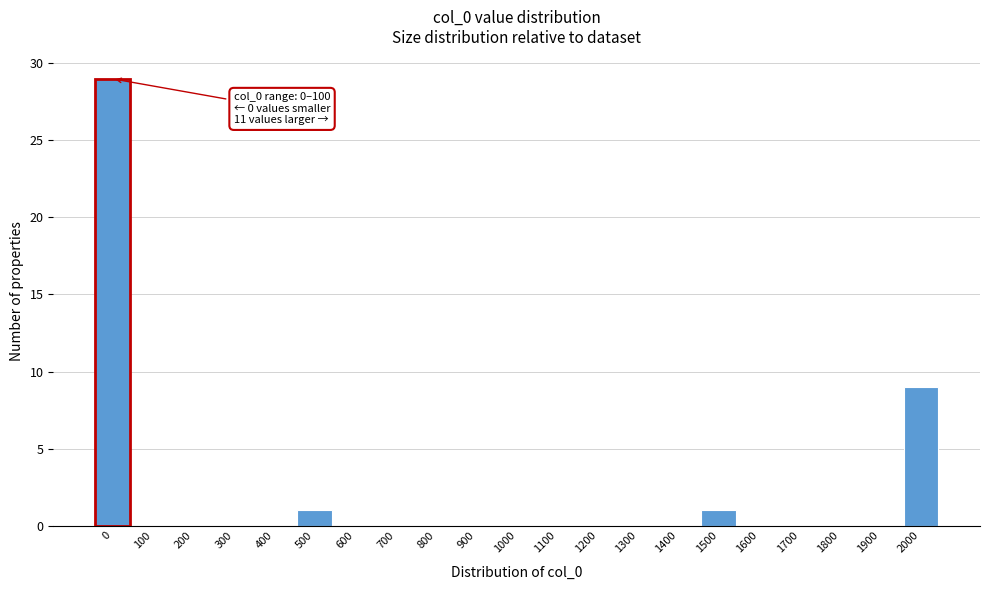

Reading left to right, list all the values displayed in this chart.

0=29	100=0	200=0	300=0	400=0	500=1	600=0	700=0	800=0	900=0	1000=0	1100=0	1200=0	1300=0	1400=0	1500=1	1600=0	1700=0	1800=0	1900=0	2000=9